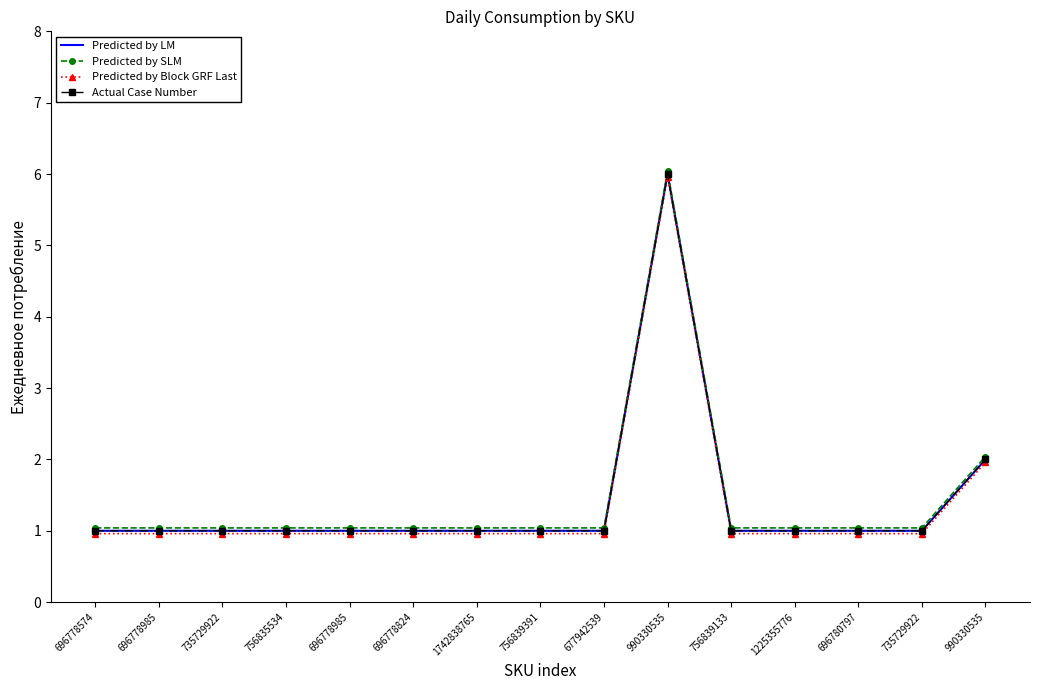

Which series has the largest range (max minus min)?

Predicted by LM